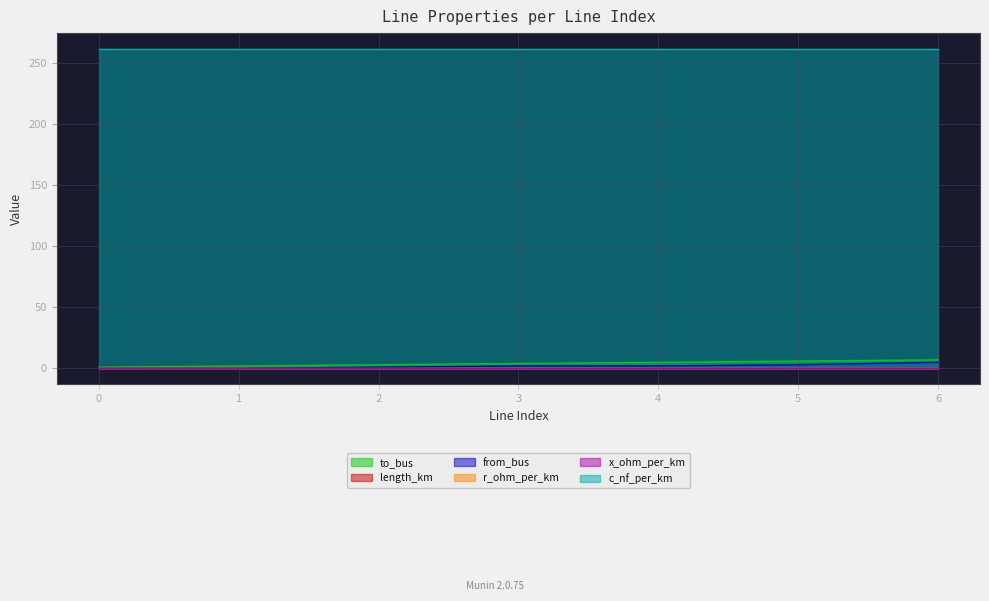

Which series has the largest total across all categories?

c_nf_per_km